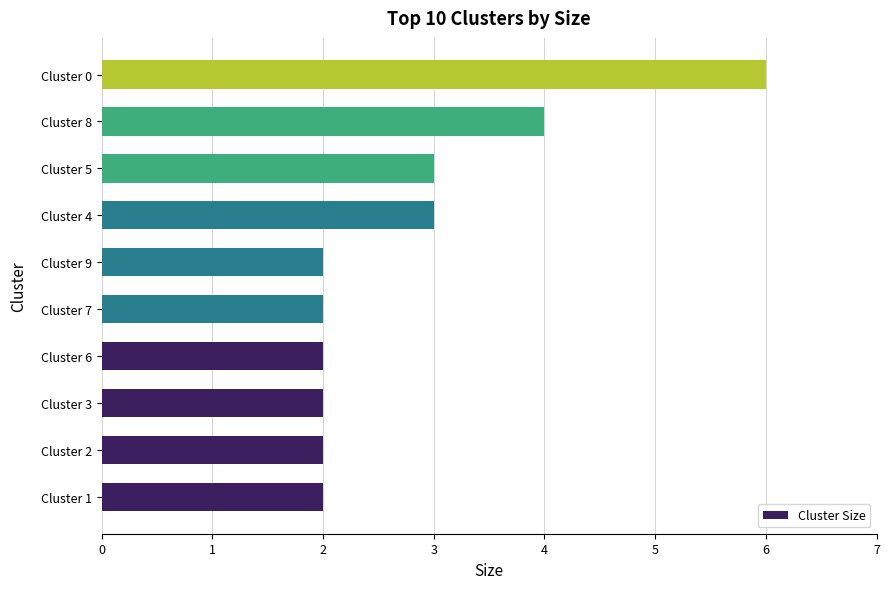

What is the minimum value shown in the chart?

2